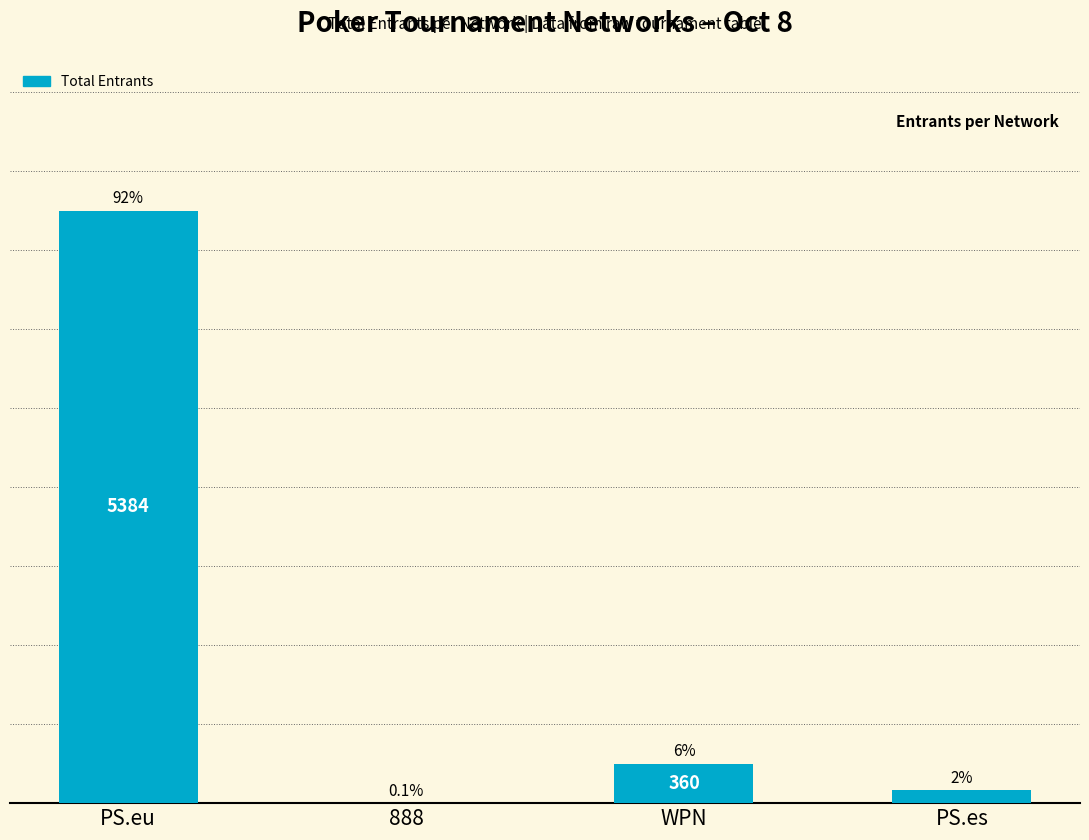

What is the difference between the maximum and minimum values?

5381